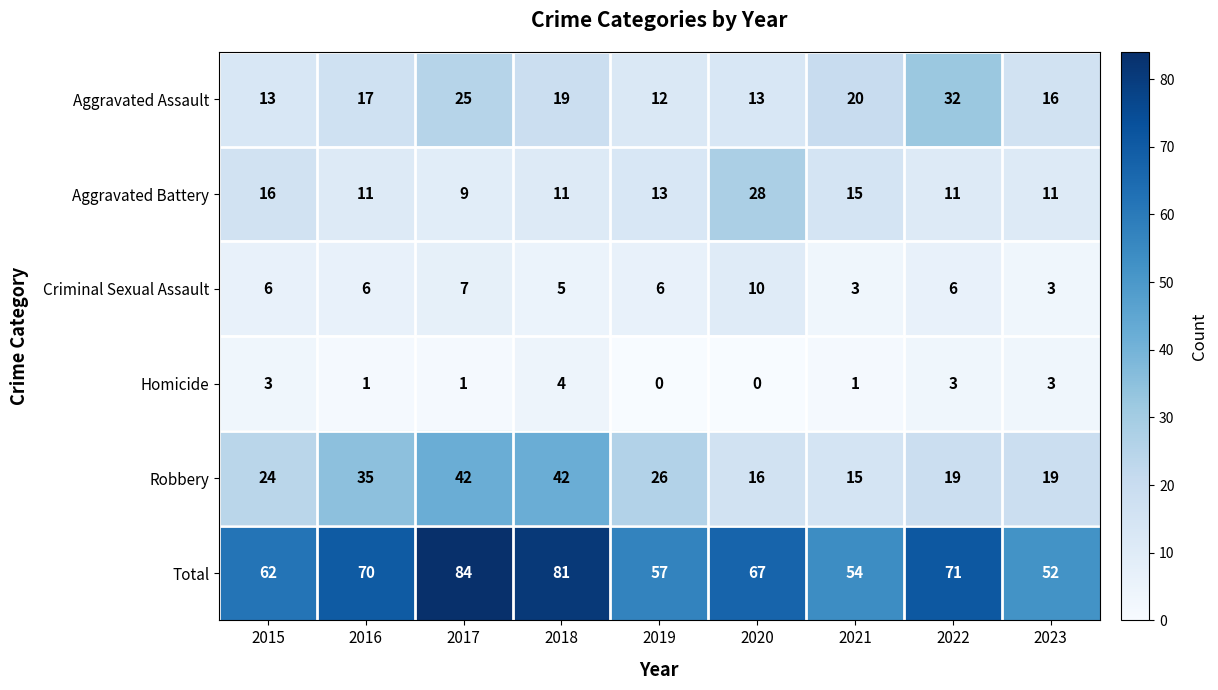

What is the difference between the second highest and minimum values in the Homicide series?

3